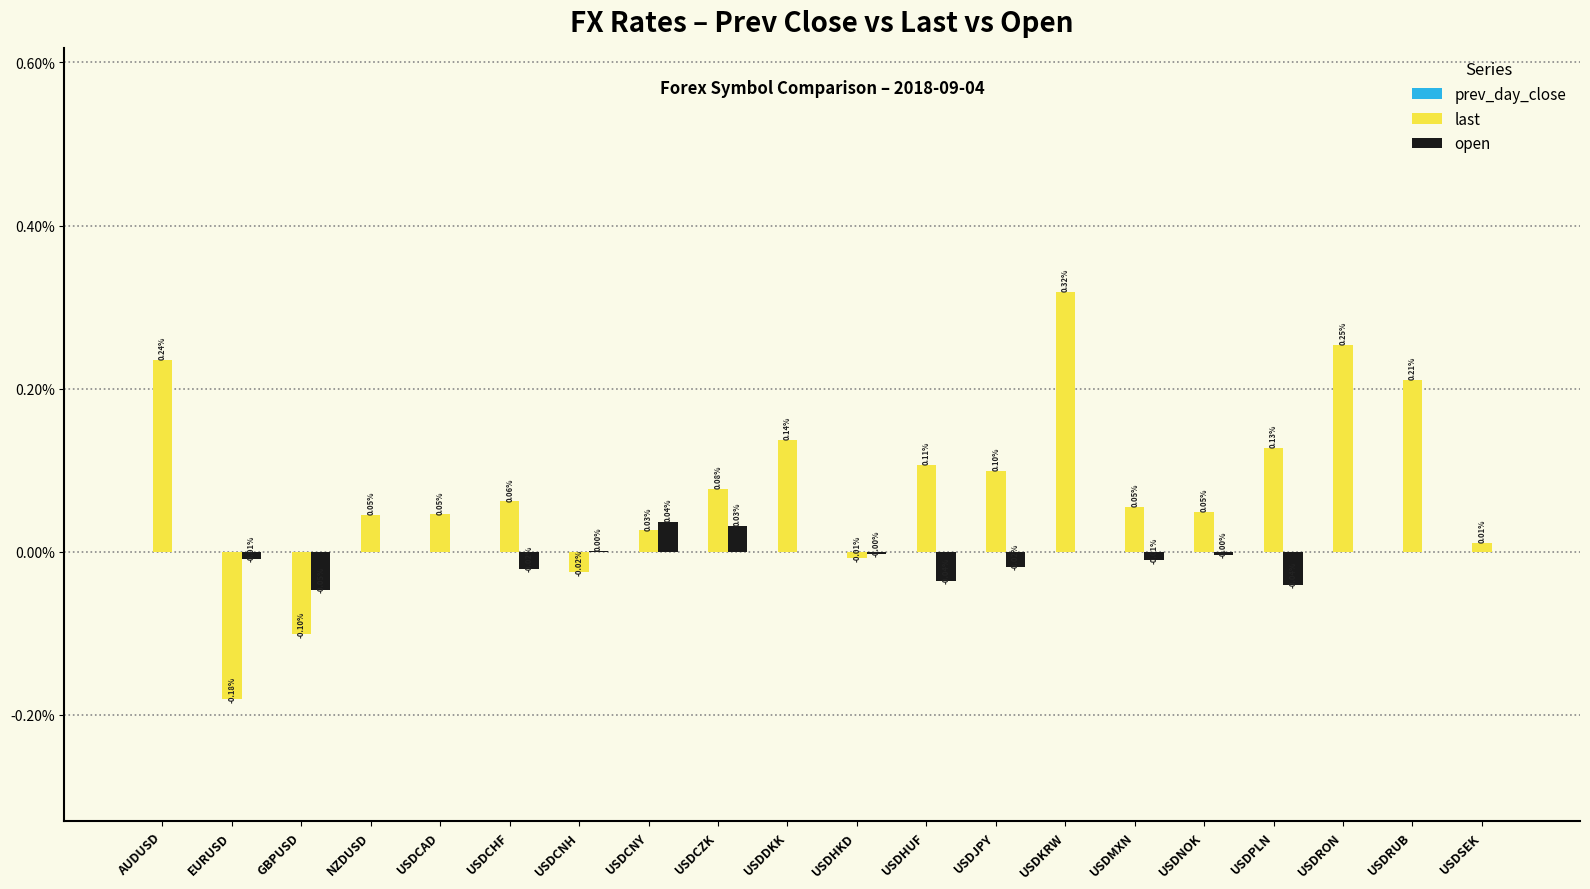

Which category has the highest value in the last series?

USDKRW